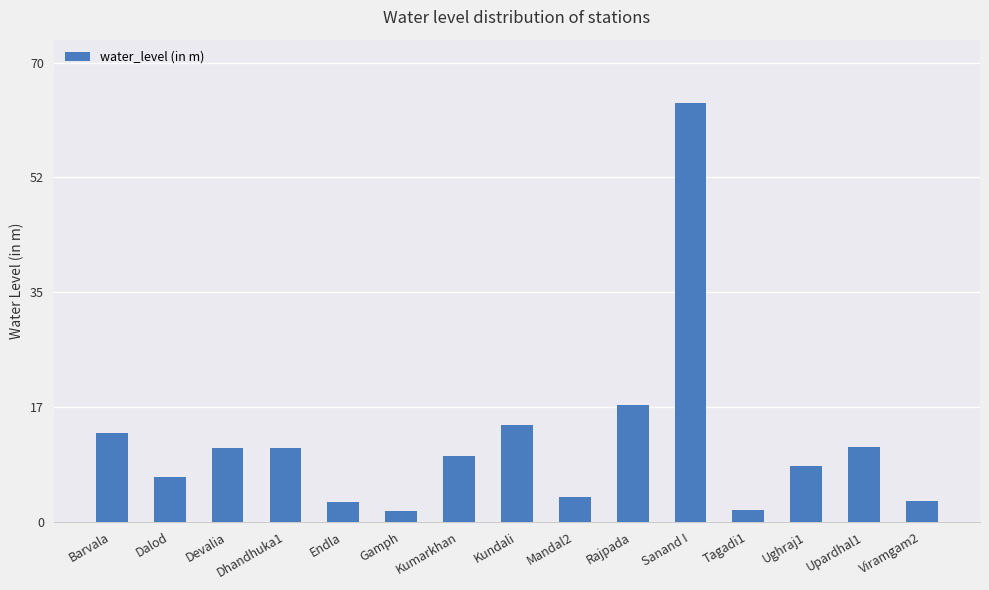

What is the approximate value at Barvala?

13.6